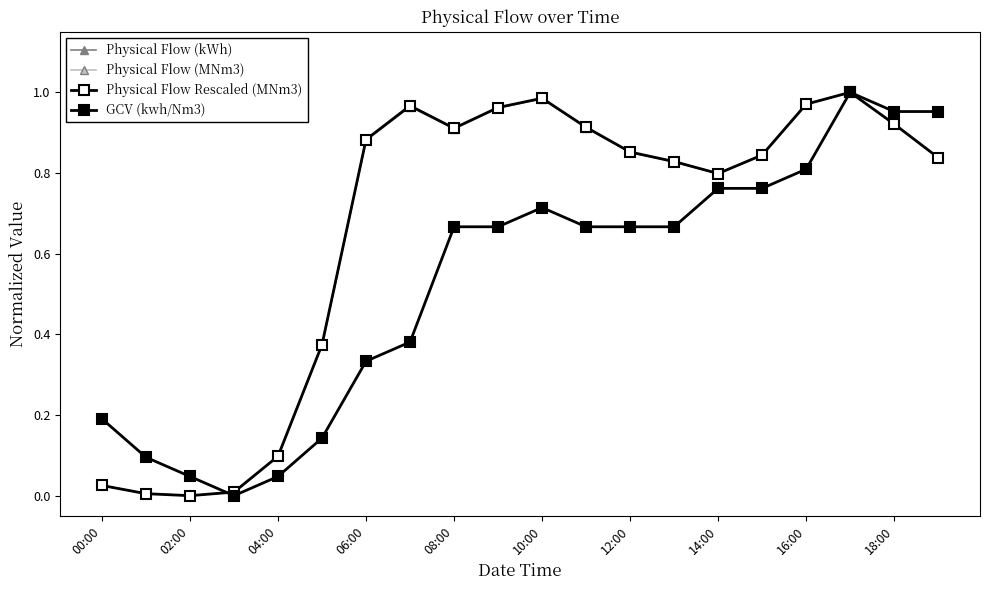

What is the greatest value displayed?

1.0